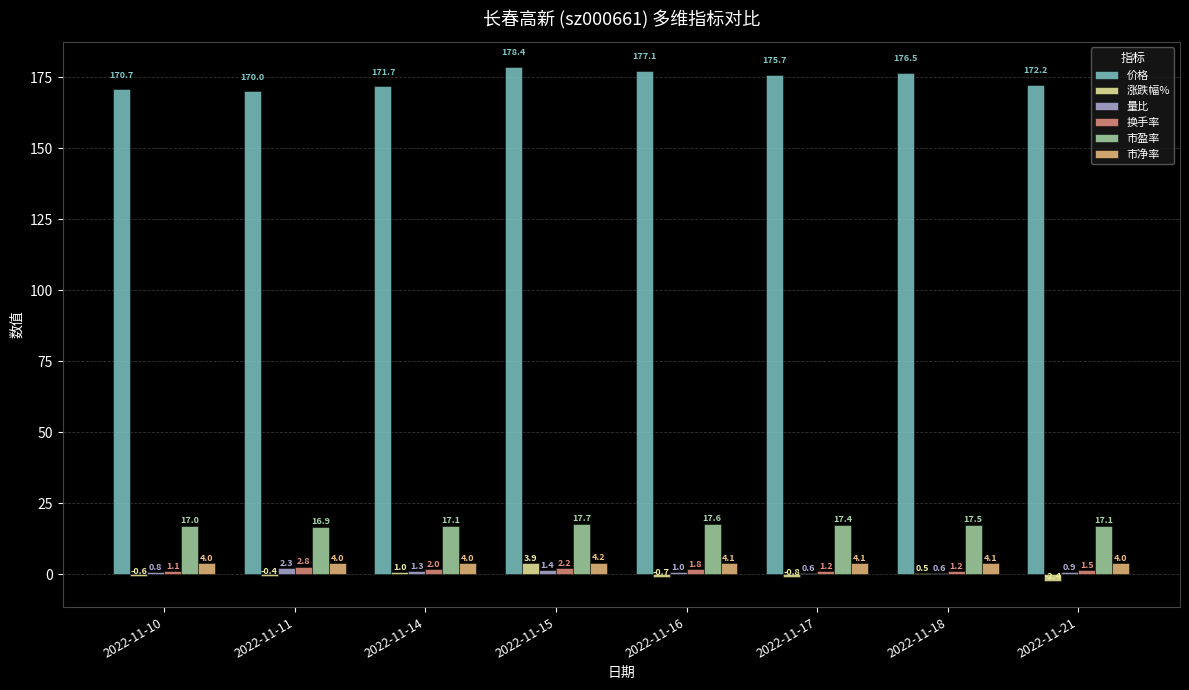

Which category has the highest value across all series?

2022-11-15